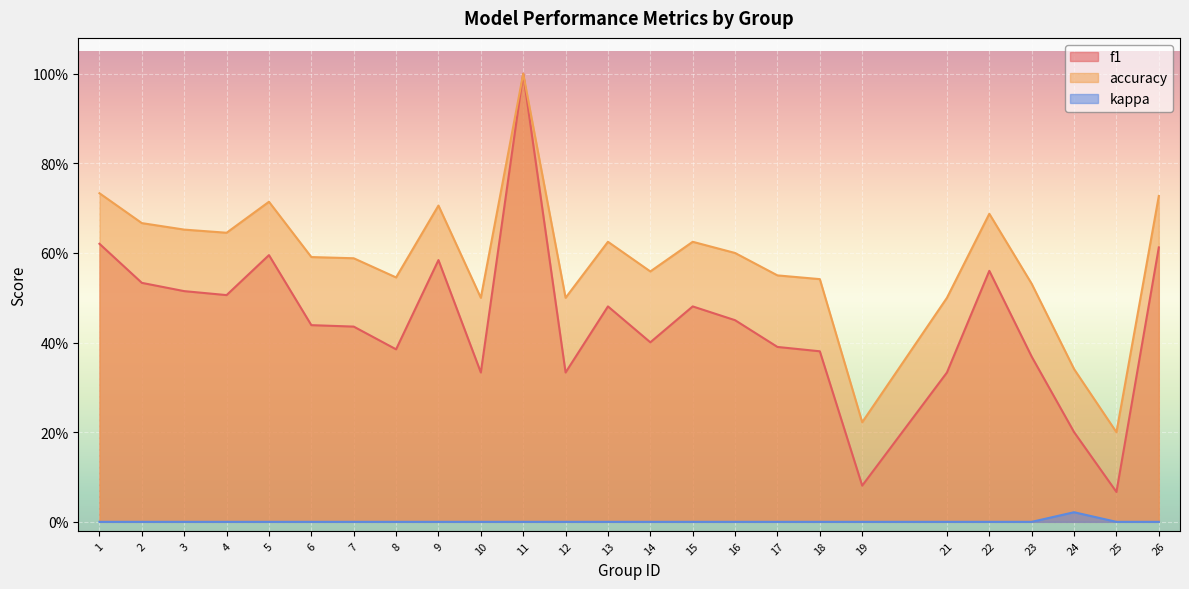

At which category does the chart reach its peak across all series?

11